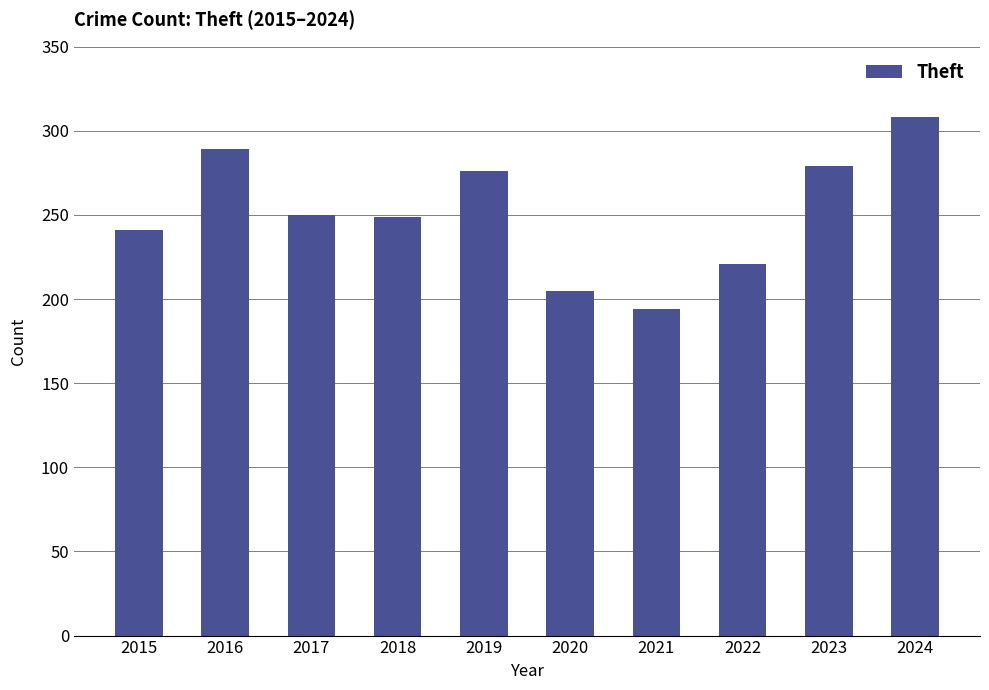

What is the change in value from 2020 to 2023?

+74